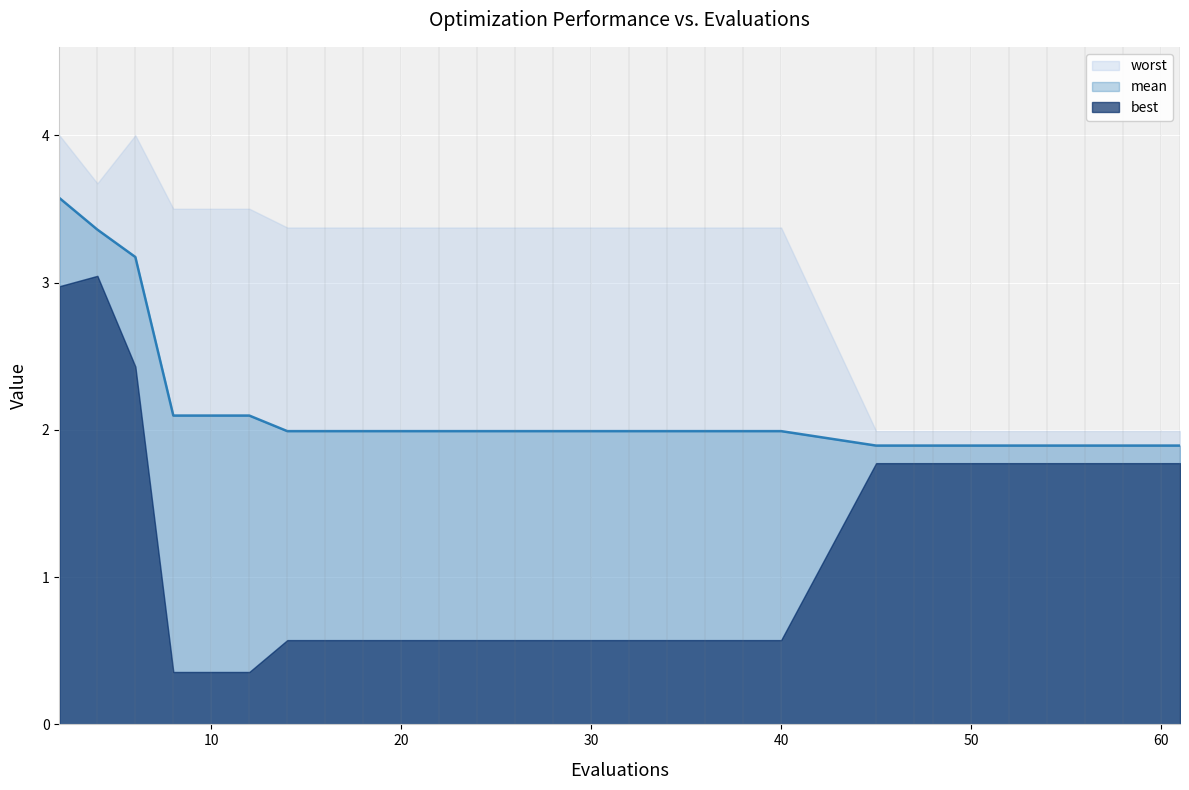

Rank the series at 50 from highest to lowest value.

worst, mean, best